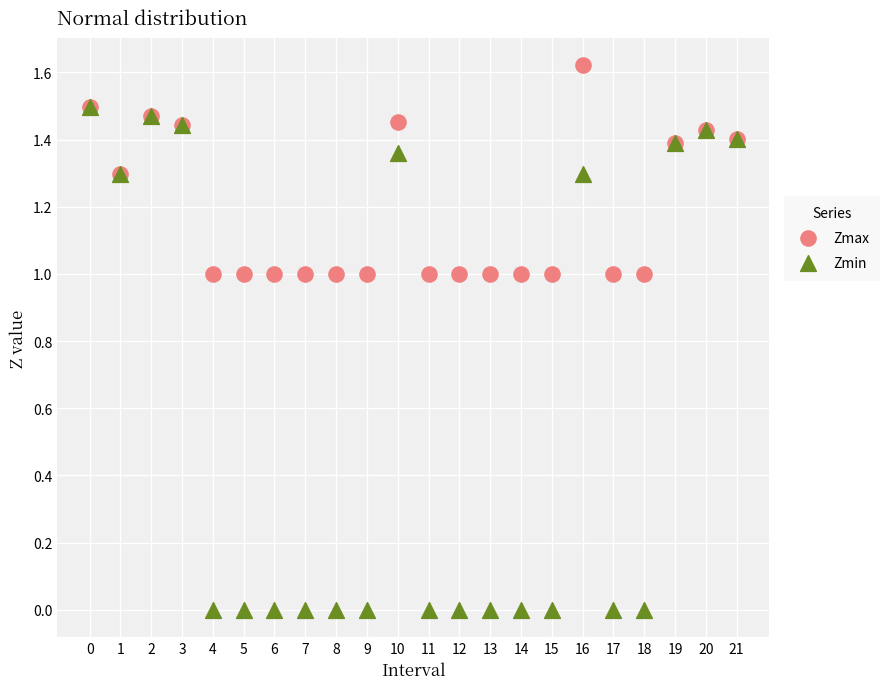

What are all the series names shown in the legend?

Zmax, Zmin